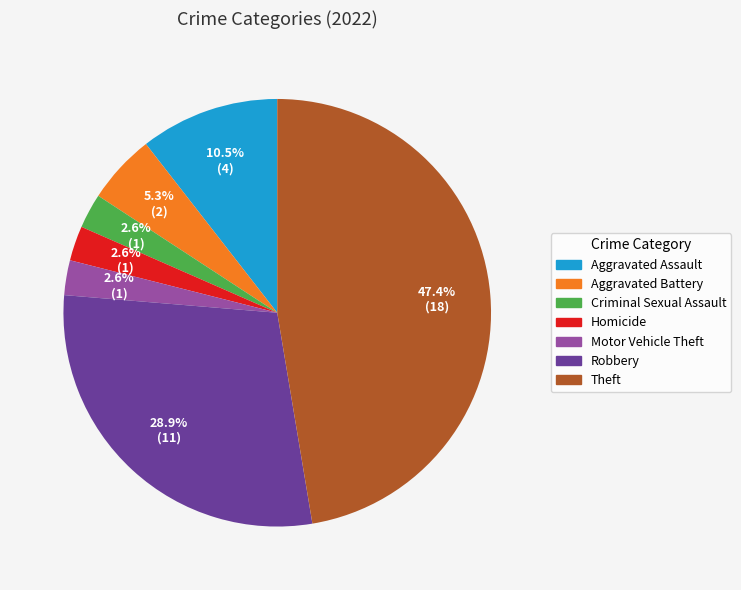

Count the number of slices in the pie.

7